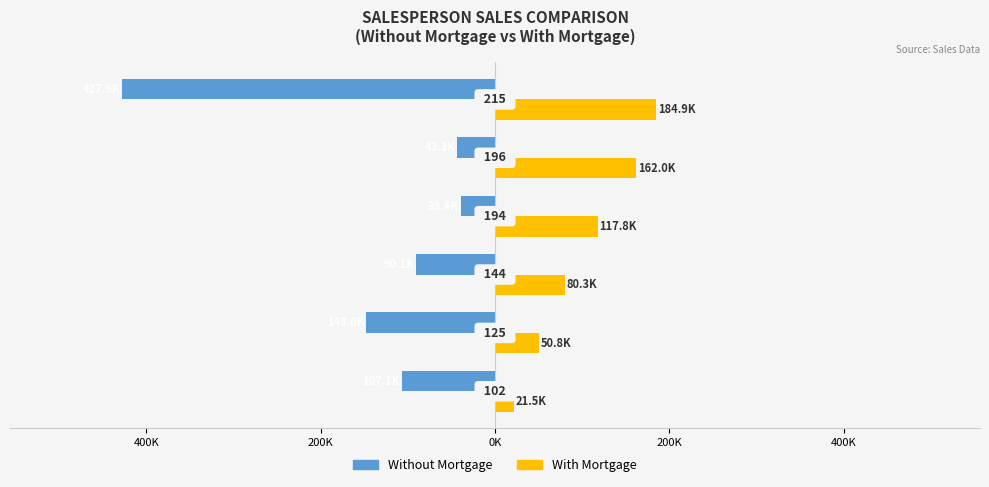

What is the average value of the With Mortgage series?

102882.0